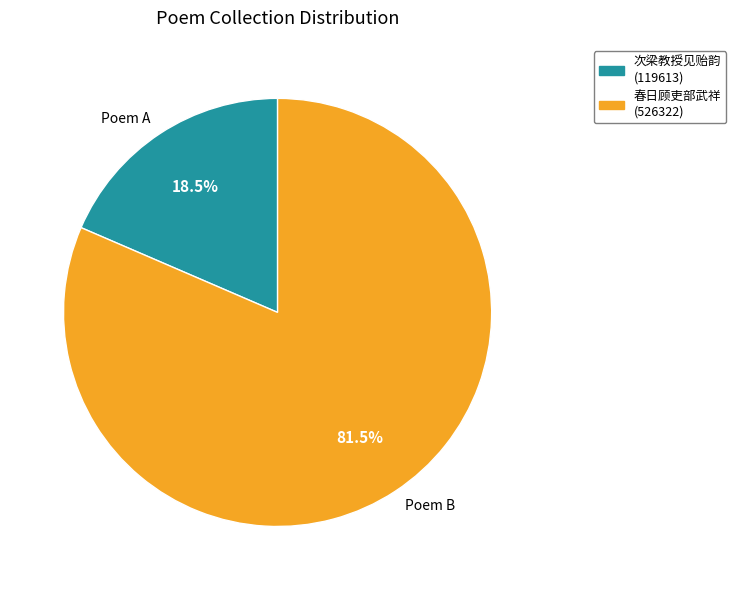

Rank the categories by value from highest to lowest.

Poem B, Poem A